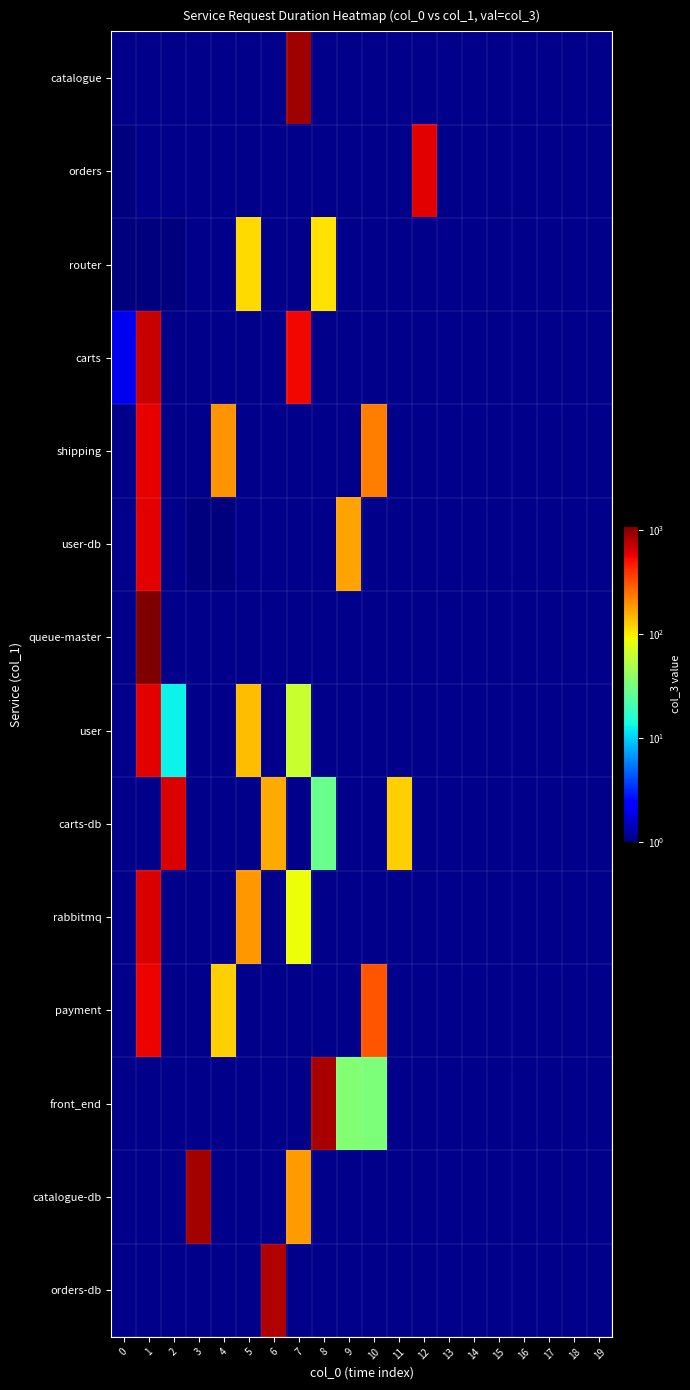

At how many categories does at least one series exceed 911?

1